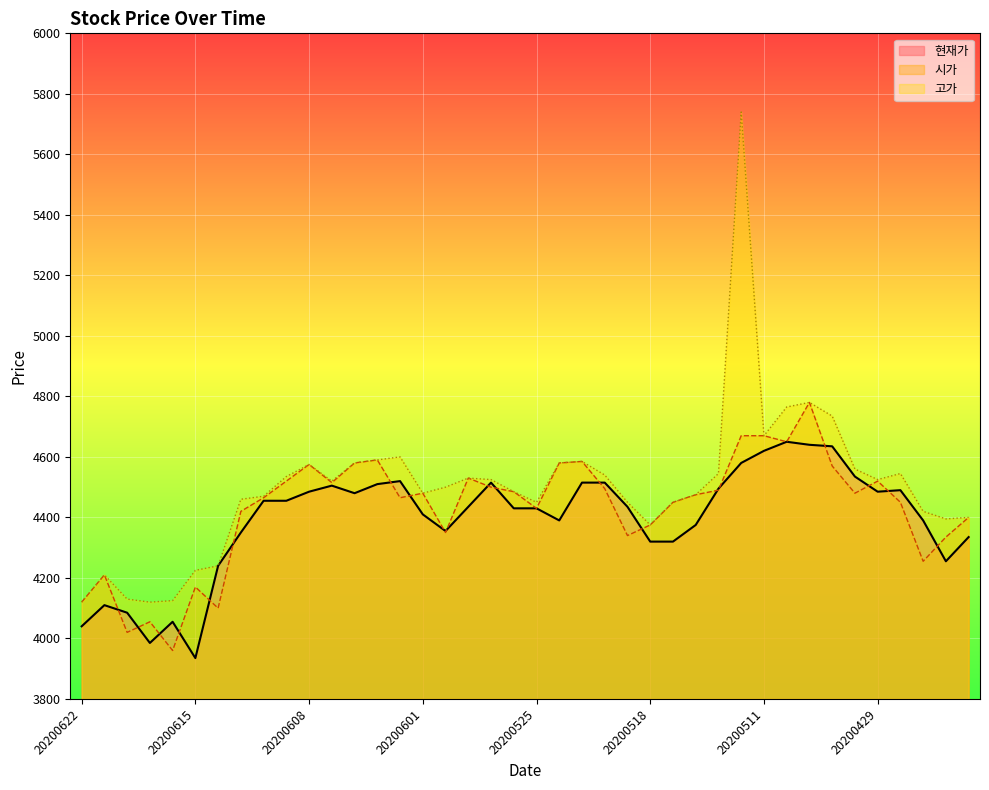

Reading right to left, extract all data points from this chart.

현재가: 4335	4255	4390	4490	4485	4535	4635	4640	4650	4620	4580	4495	4375	4320	4320	4435	4515	4515	4390	4430	4430	4515	4435	4355	4410	4520	4510	4480	4505	4485	4455	4455	4350	4240	3935	4055	3985	4085	4110	4040
시가: 4400	4335	4255	4450	4520	4480	4570	4780	4650	4670	4670	4490	4475	4450	4375	4340	4495	4585	4580	4430	4485	4500	4530	4350	4480	4465	4590	4580	4515	4575	4520	4465	4420	4100	4170	3960	4055	4020	4210	4120
고가: 4400	4395	4420	4545	4525	4560	4735	4780	4765	4670	5740	4545	4475	4450	4375	4450	4540	4585	4580	4450	4485	4525	4530	4500	4480	4600	4590	4580	4520	4575	4535	4470	4460	4240	4225	4125	4120	4130	4210	4120